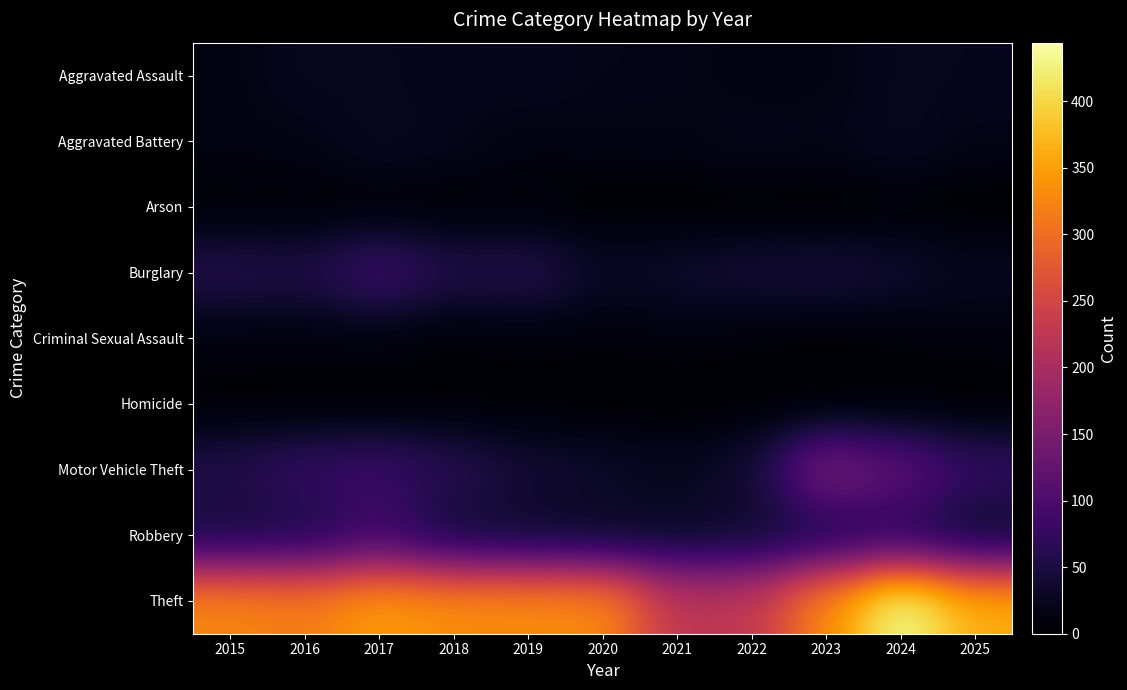

What is the difference between the highest and lowest values at 2022?

227